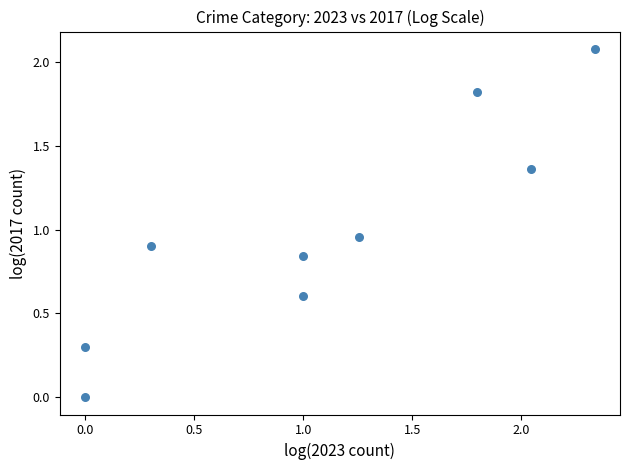

What is the average X value?

1.1